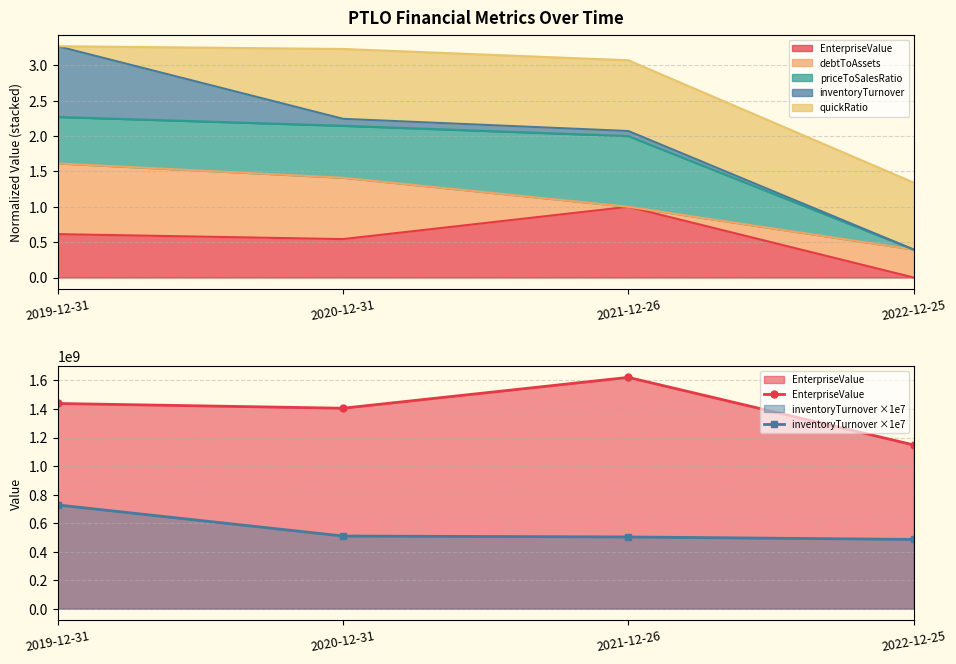

Is it true that EnterpriseValue equals 335051119.3 at 2022-12-25?

False